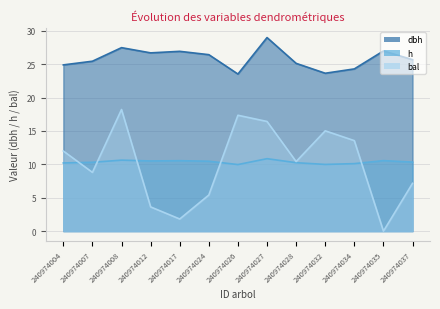

Reading left to right, what are all the values shown in this chart?

dbh: 240974004=24.9	240974007=25.4	240974008=27.5	240974012=26.7	240974017=26.9	240974024=26.4	240974026=23.5	240974027=29.0	240974028=25.1	240974032=23.6	240974034=24.3	240974035=27.0	240974037=25.7
h: 240974004=10.2	240974007=10.3	240974008=10.6	240974012=10.5	240974017=10.6	240974024=10.5	240974026=10.0	240974027=10.8	240974028=10.2	240974032=10.0	240974034=10.1	240974035=10.6	240974037=10.3
bal: 240974004=12.0	240974007=8.8	240974008=18.2	240974012=3.6	240974017=1.8	240974024=5.4	240974026=17.4	240974027=16.4	240974028=10.4	240974032=15.0	240974034=13.6	240974035=0.0	240974037=7.2